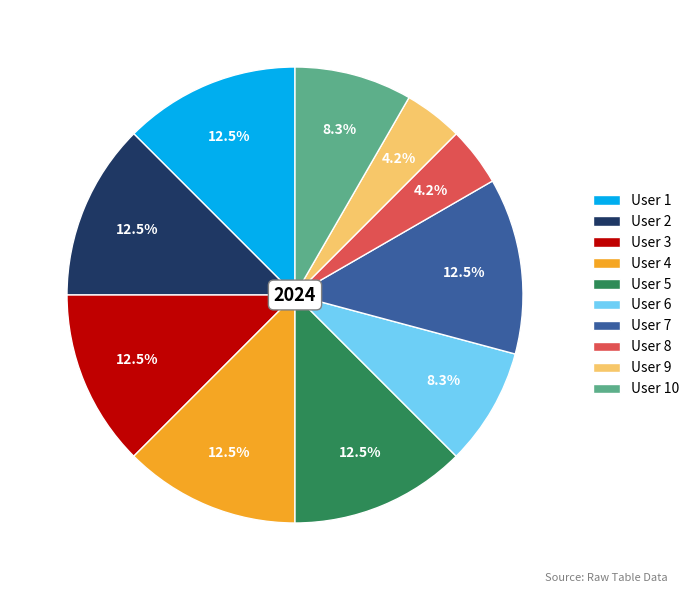

Is the sum of User 2 and User 4 greater than half?

No